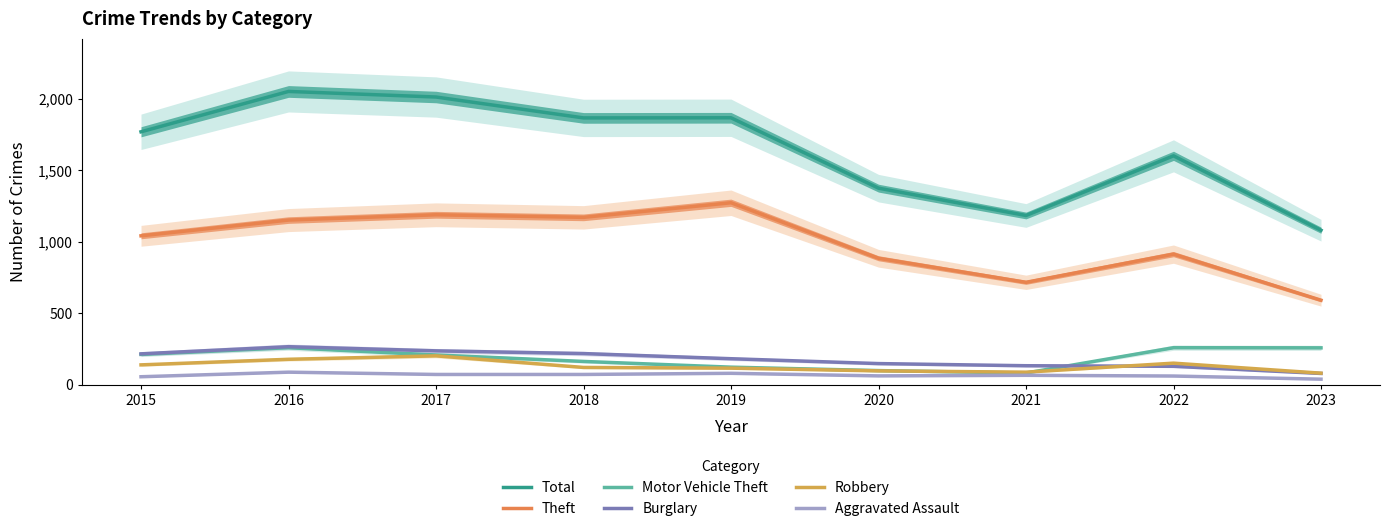

What is the total value across all series at 2019?

3639